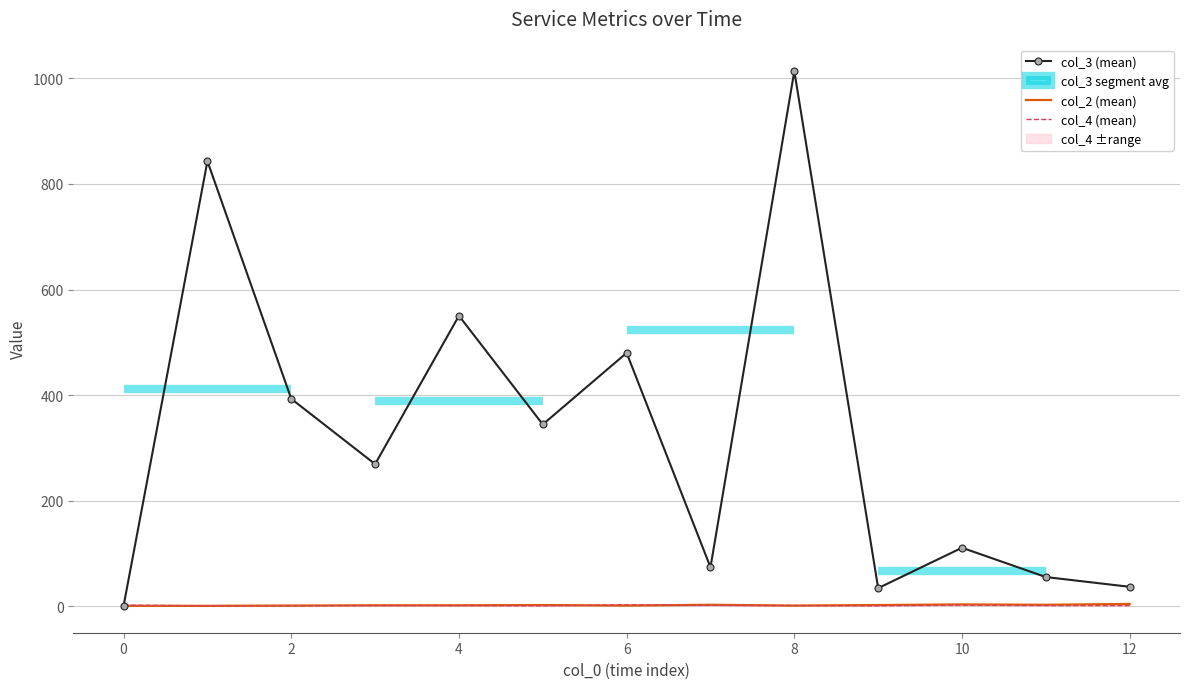

What is the approximate value of col_3 (mean) at 12?

37.0